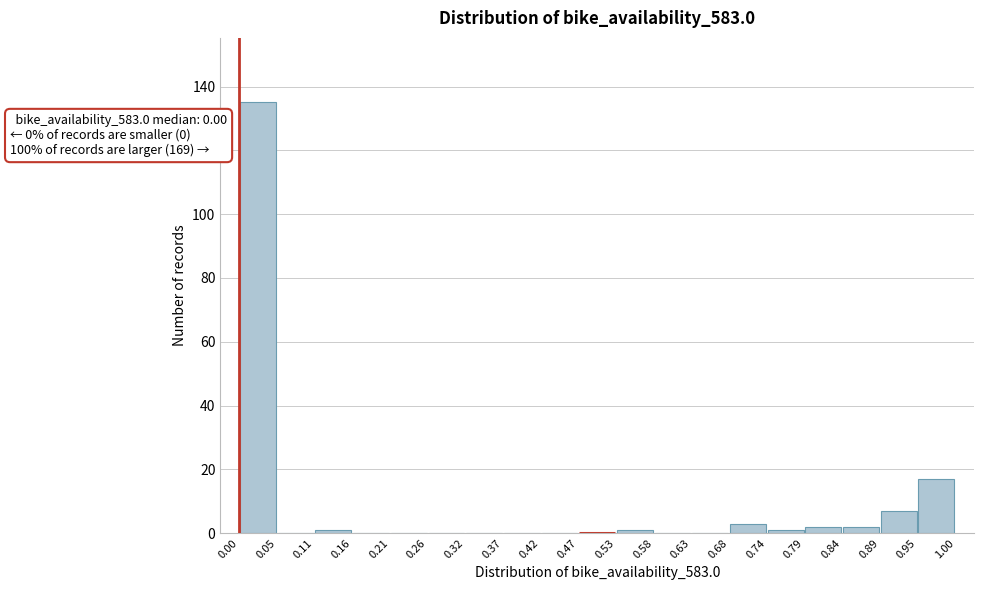

Which range on the x-axis has the tallest bar?

0.00 to 0.05